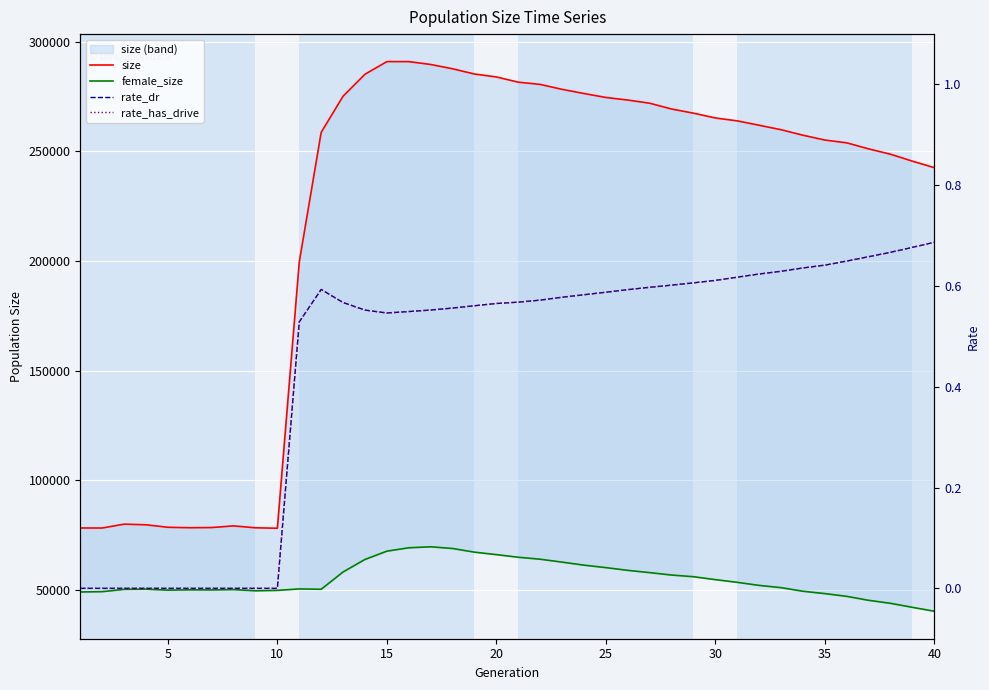

True or false: size and rate_has_drive intersect in this chart.

False